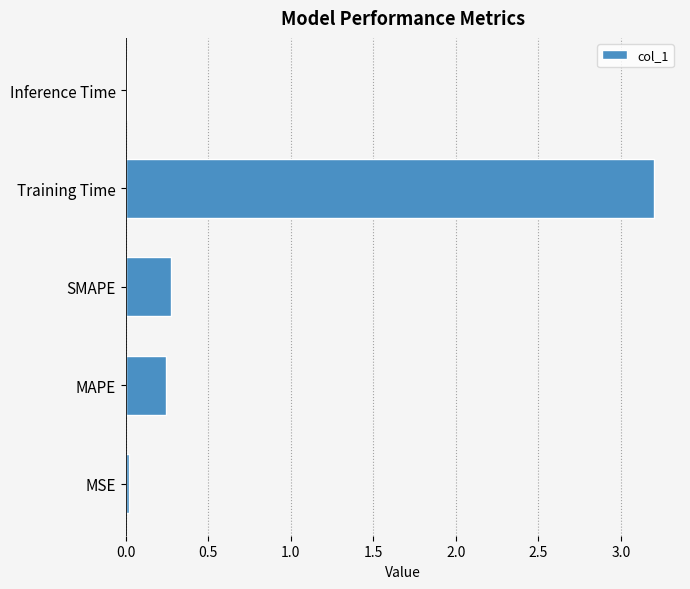

The value at Training Time is 2.1. True or false?

False